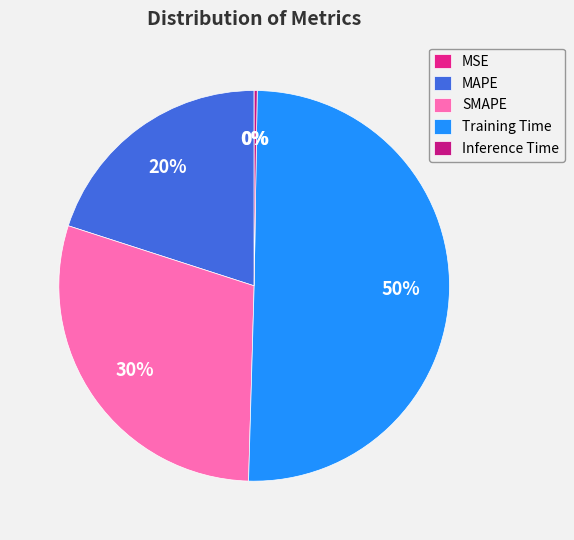

What percentage is the SMAPE slice, to the nearest percent?

30%